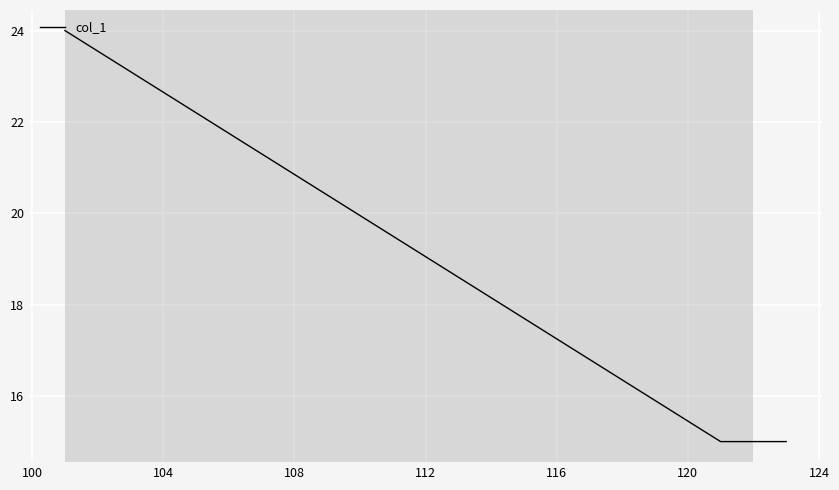

True or false: there are more than 1 points higher than both neighbors.

False